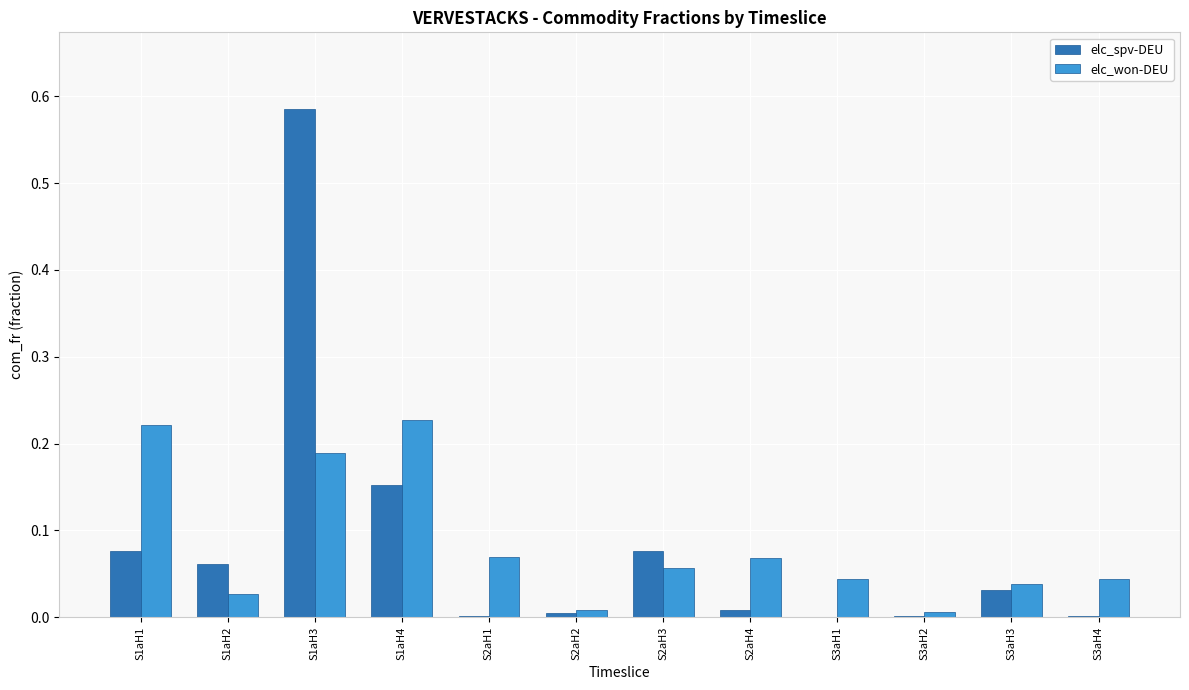

At which category is the sum across all series the highest?

S1aH3